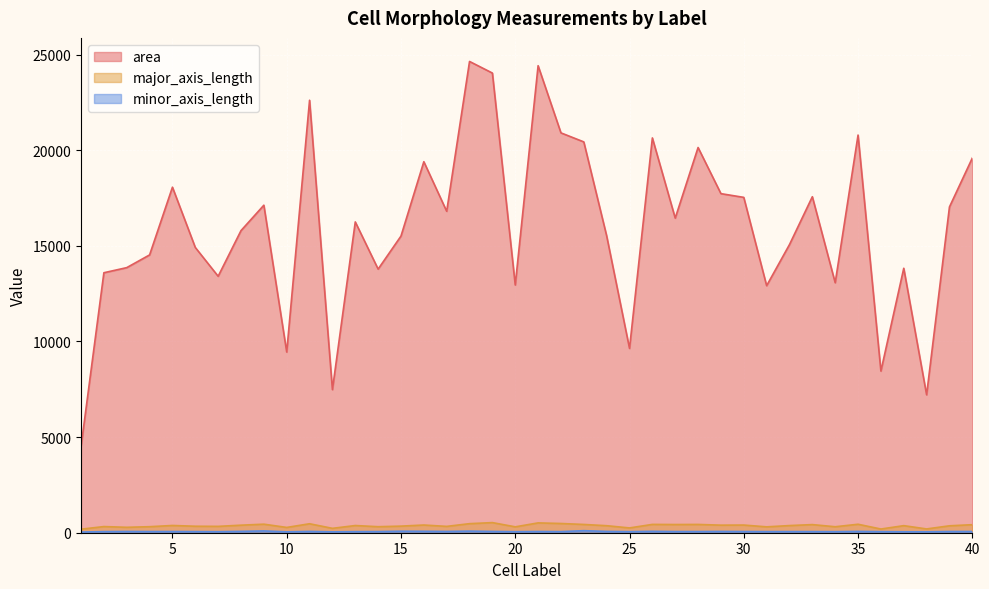

At which category does the chart reach its minimum across all series?

1